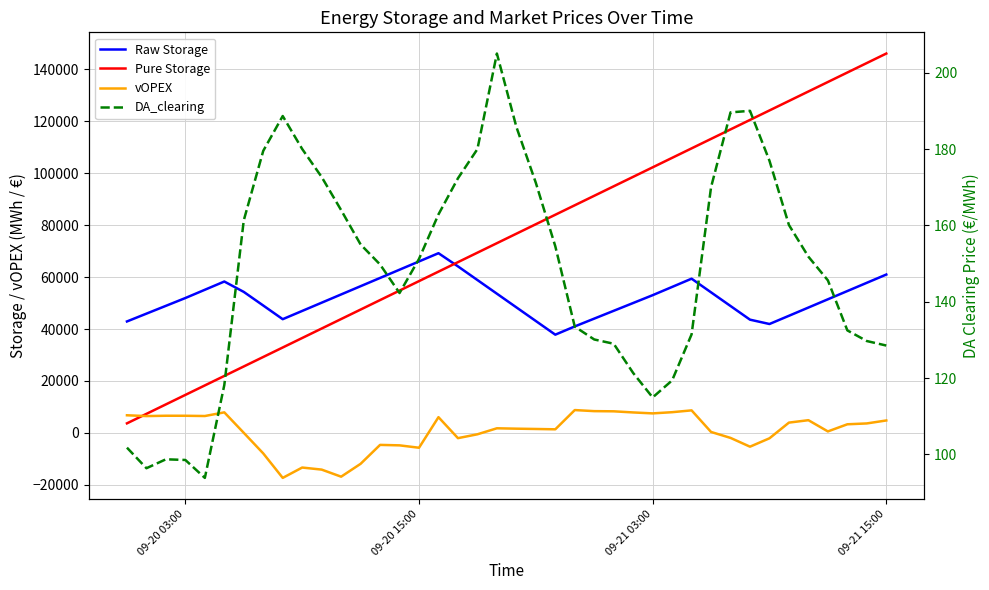

Which series has the largest range (max minus min)?

Pure Storage